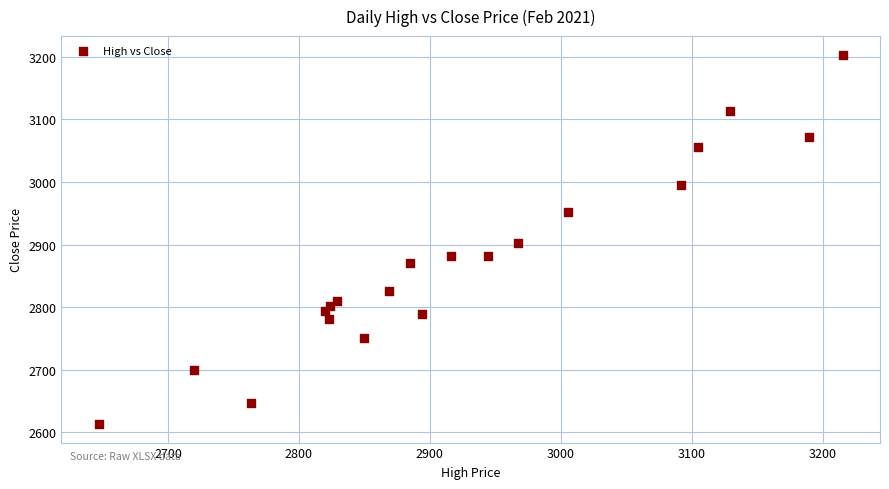

What is the range of Y values (max minus min)?

591.0